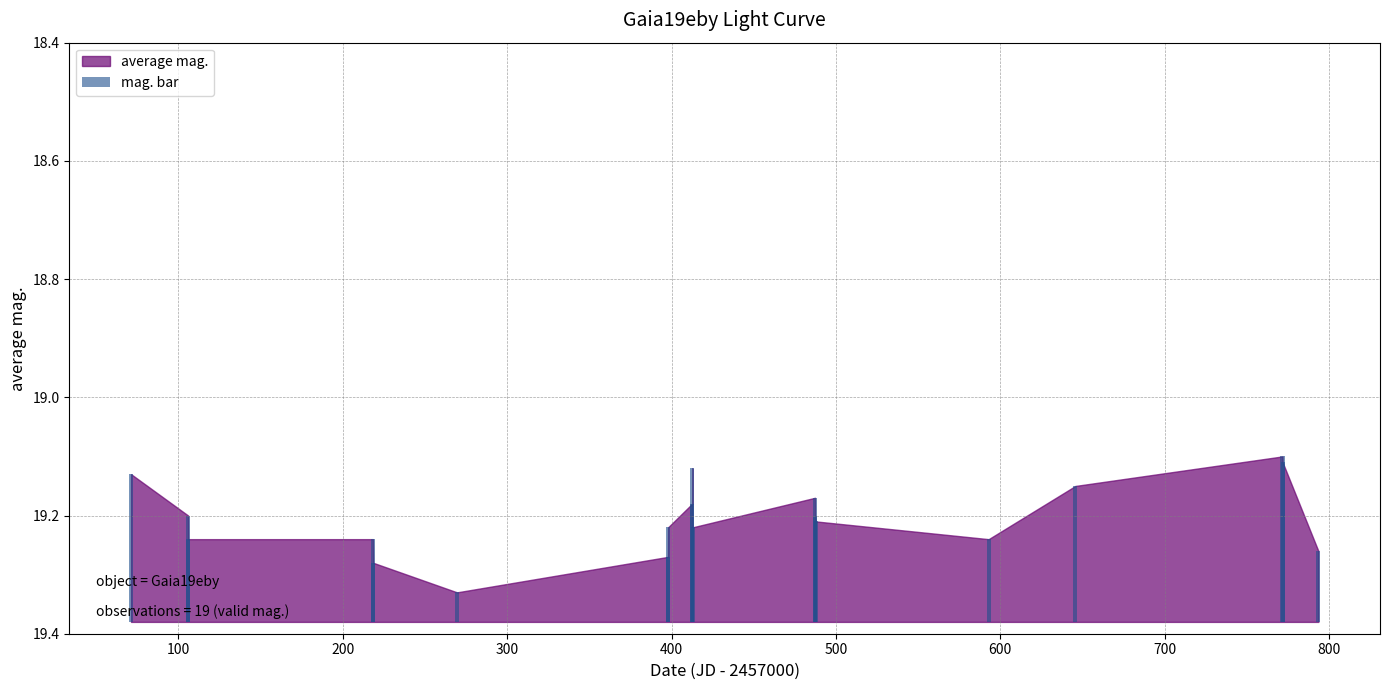

How many bars are there in total?

19